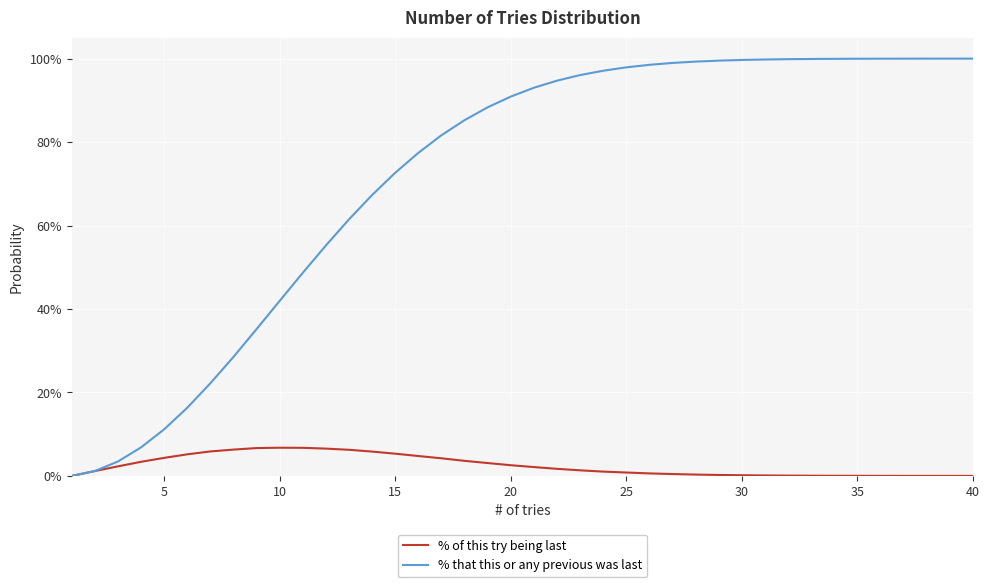

True or false: % of this try being last and % that this or any previous was last intersect in this chart.

False